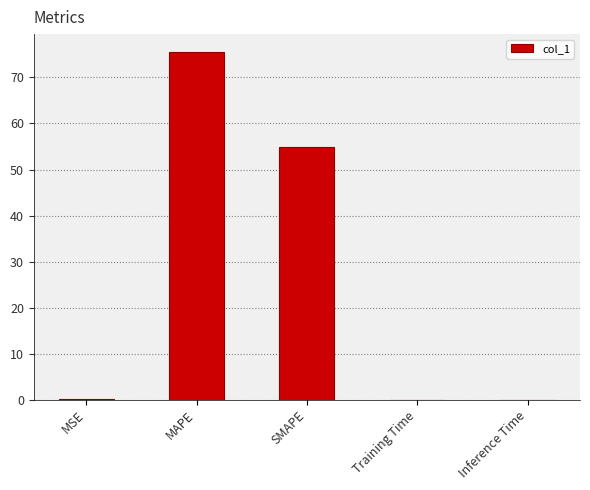

Which category has the highest value across all series?

MAPE